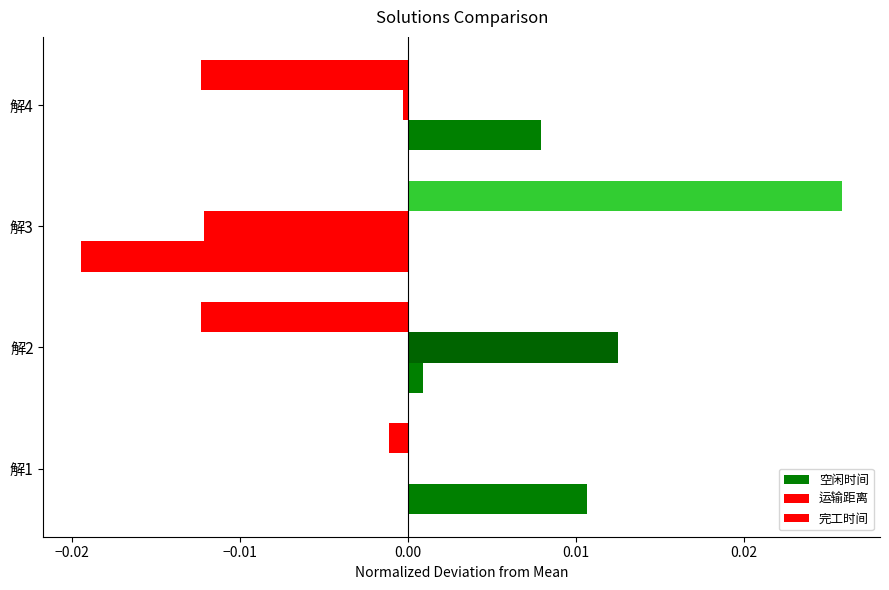

List the series in order of their peak value, lowest first.

空闲时间, 运输距离, 完工时间